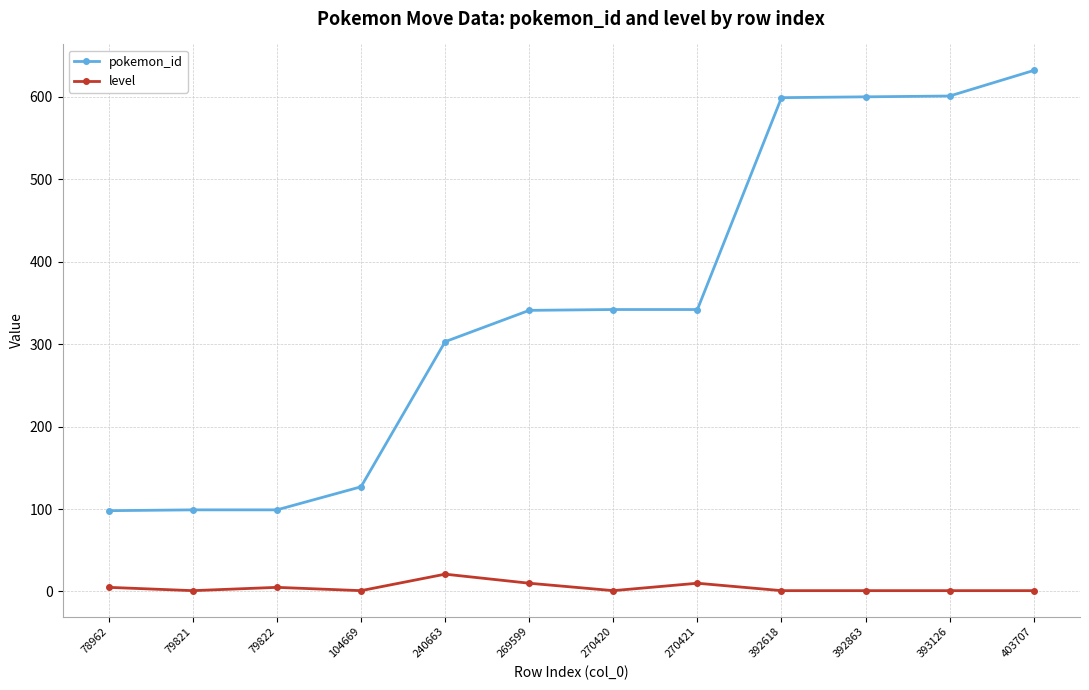

At how many categories does at least one series exceed 595?

4